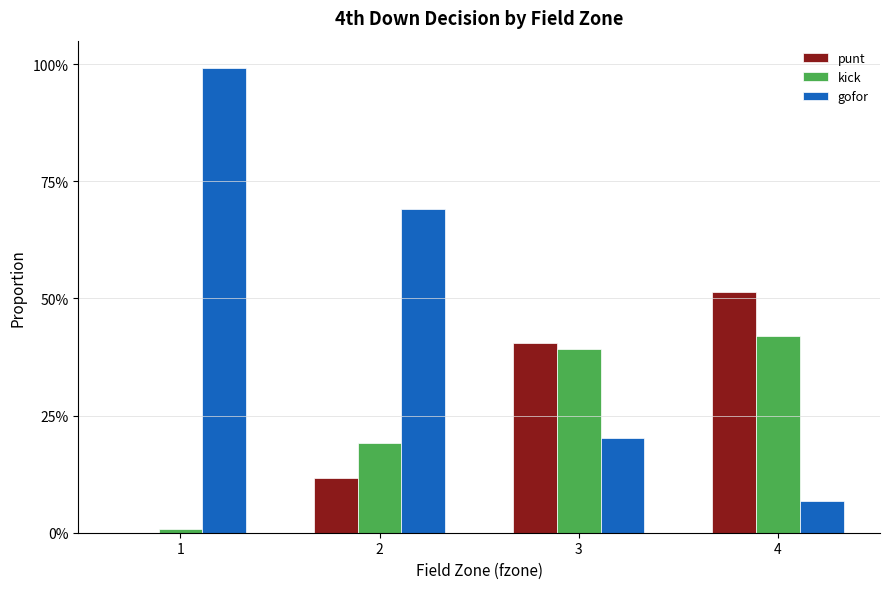

Which has a higher value, 1 or 3?

3